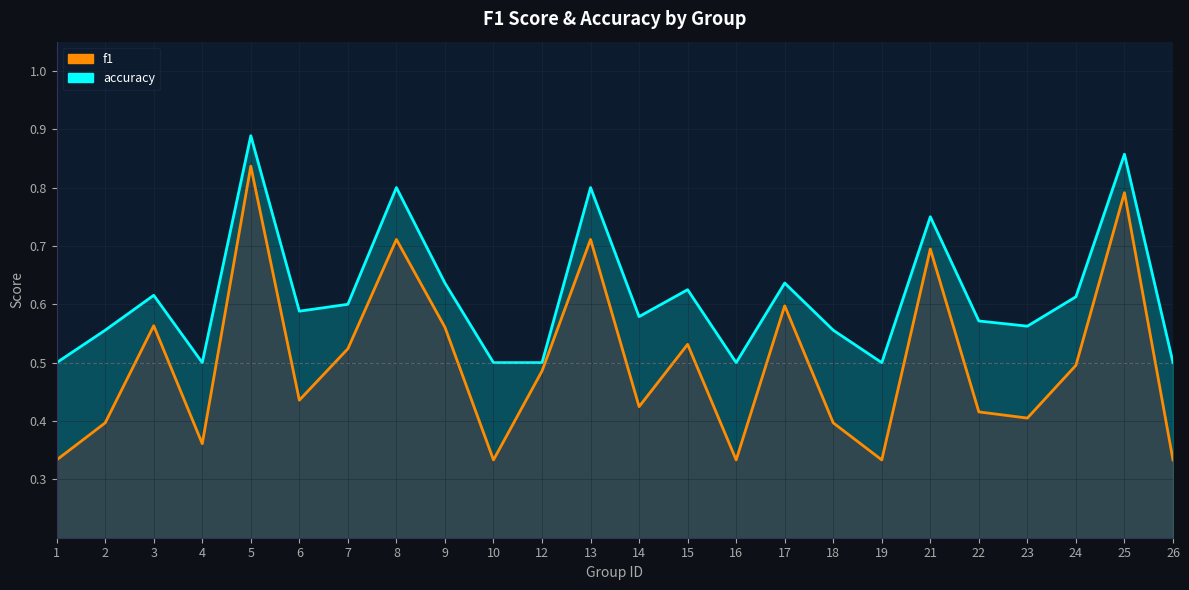

Which category has the lowest value in the f1_line series?

1